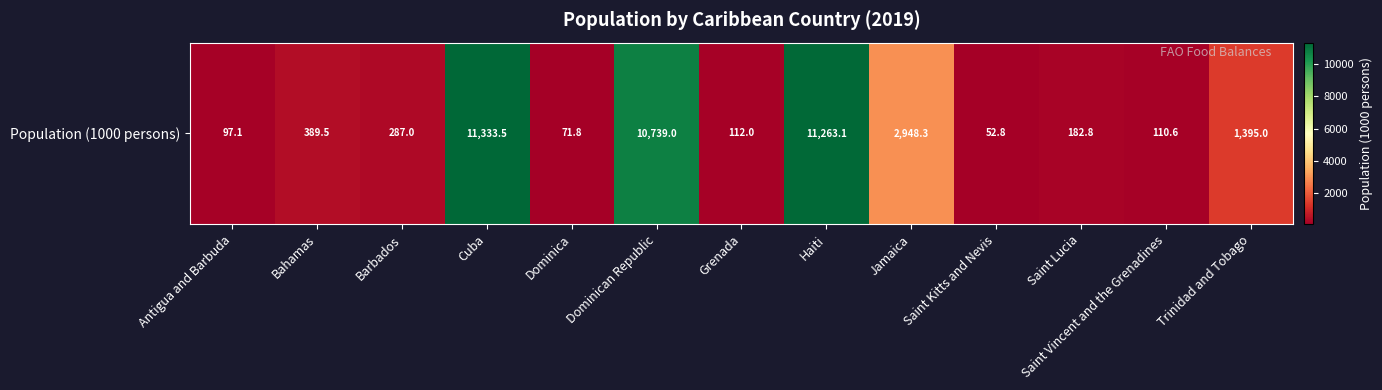

What is the difference between the maximum and minimum values?

11280.7